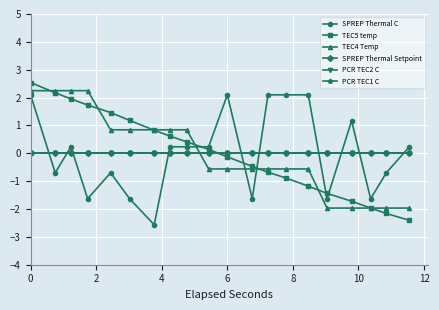

Is this an area chart (filled region under the line)?

No